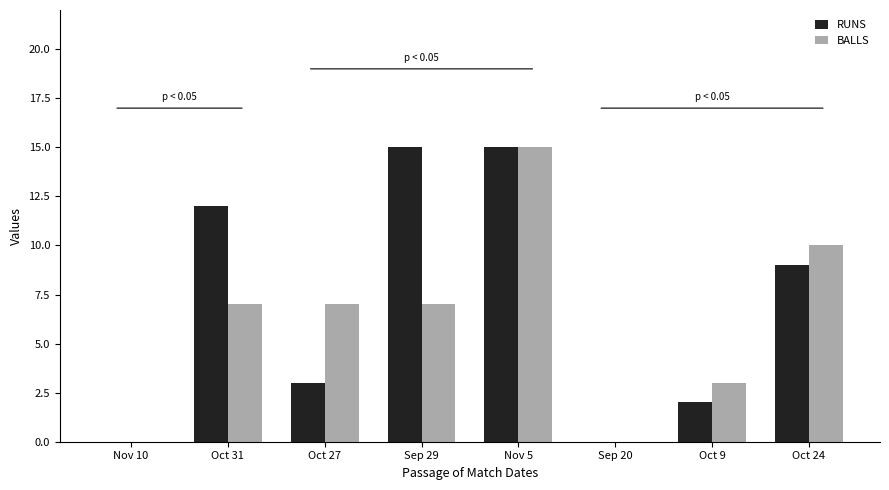

Is the value of BALLS at Oct 9 greater than the value of RUNS at Oct 24?

No